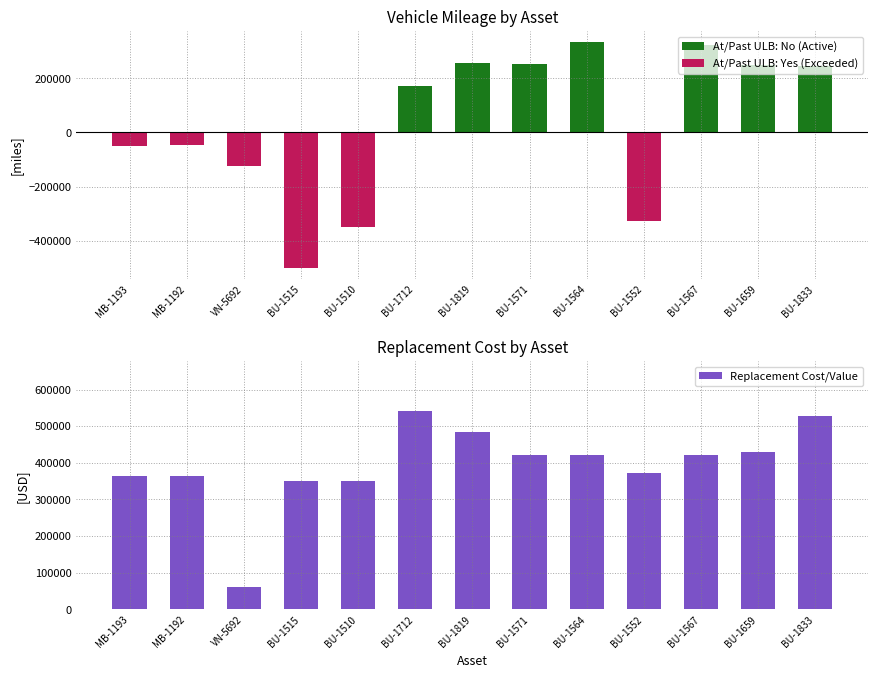

What is the difference between the maximum and minimum values in the At/Past ULB: No (Active) series?

333078